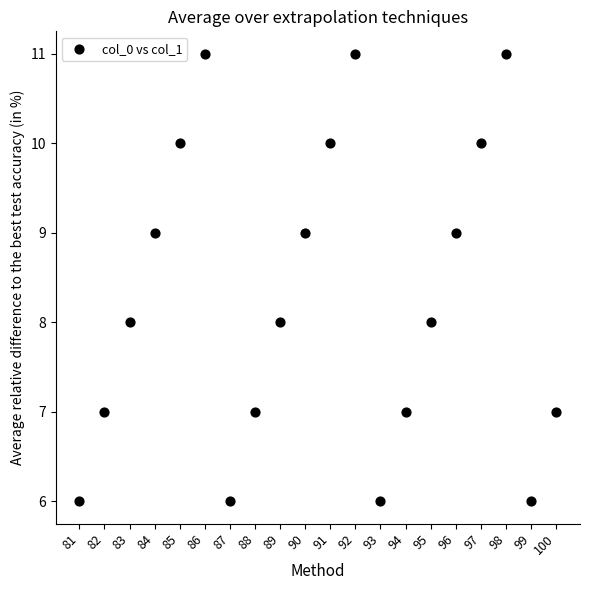

What is the range of X values (max minus min)?

19